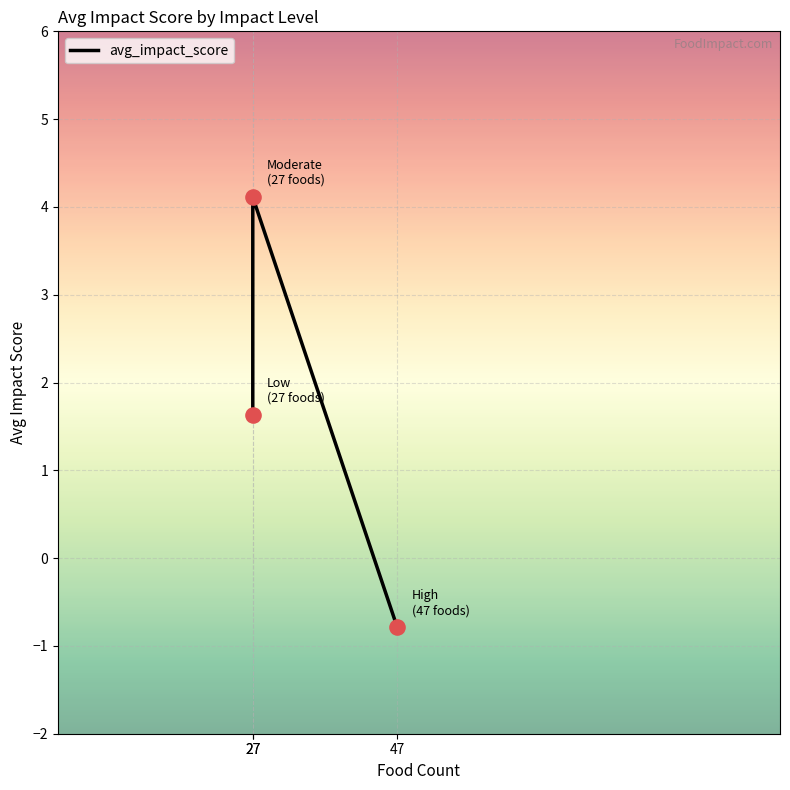

What is the change in value from 27 to 47?

-4.9